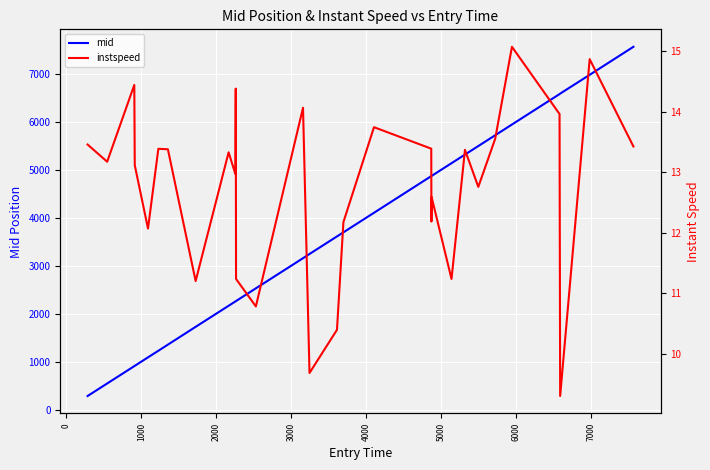

Does the chart display data point markers on the line(s)?

No